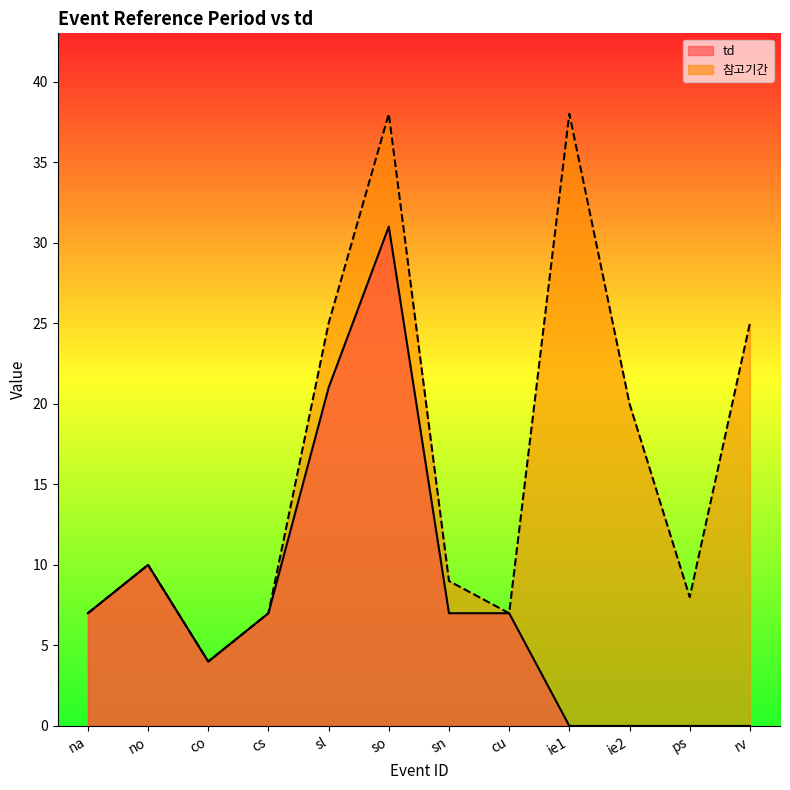

List the series in order of their peak value, lowest first.

td, 참고기간